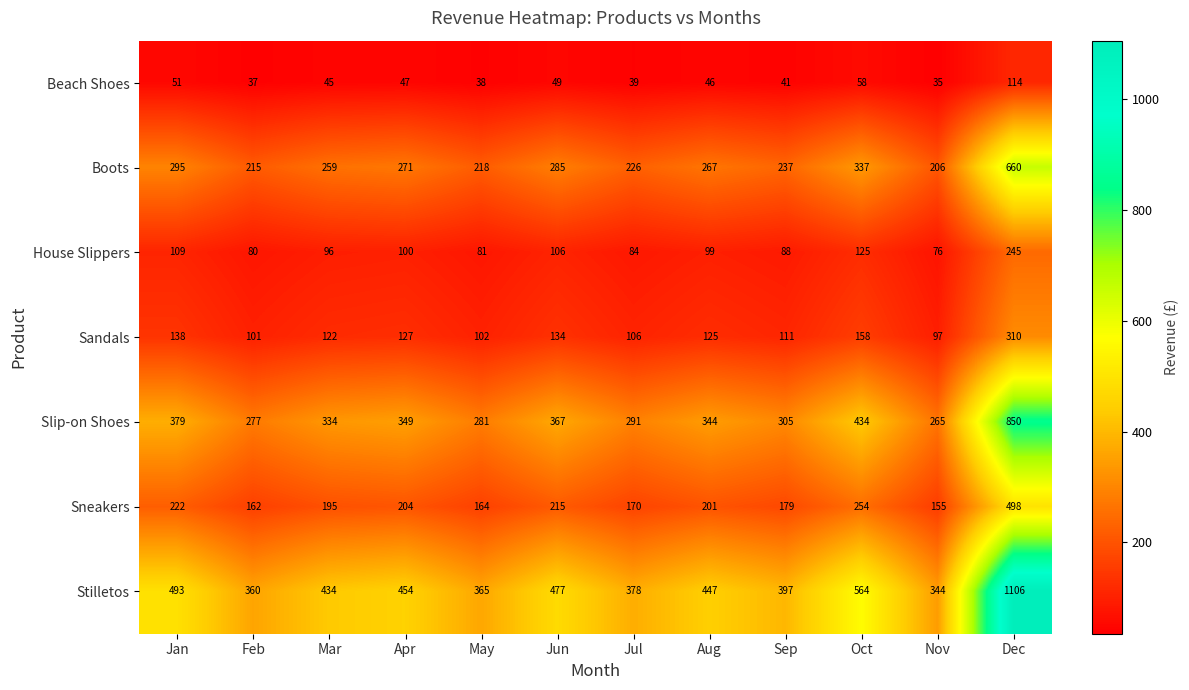

How many distinct data groups are displayed?

7